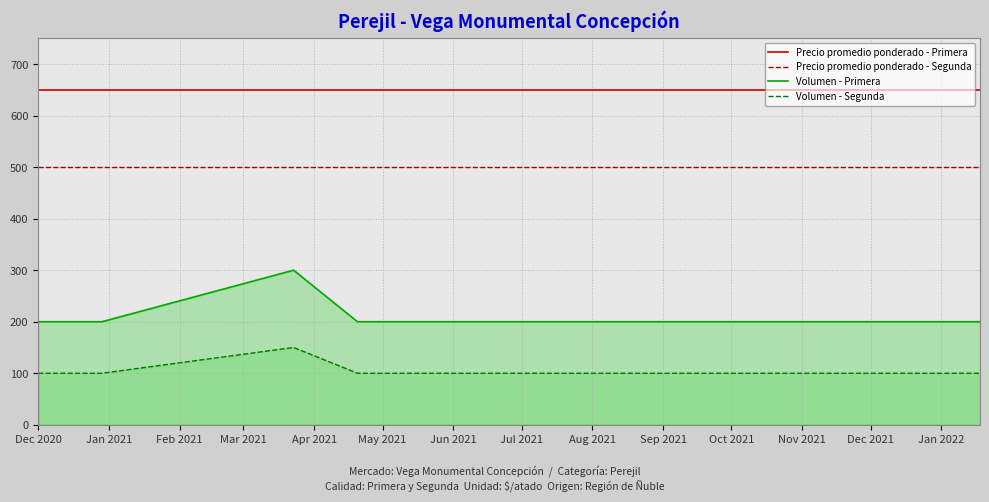

Does the chart have visible grid lines?

Yes